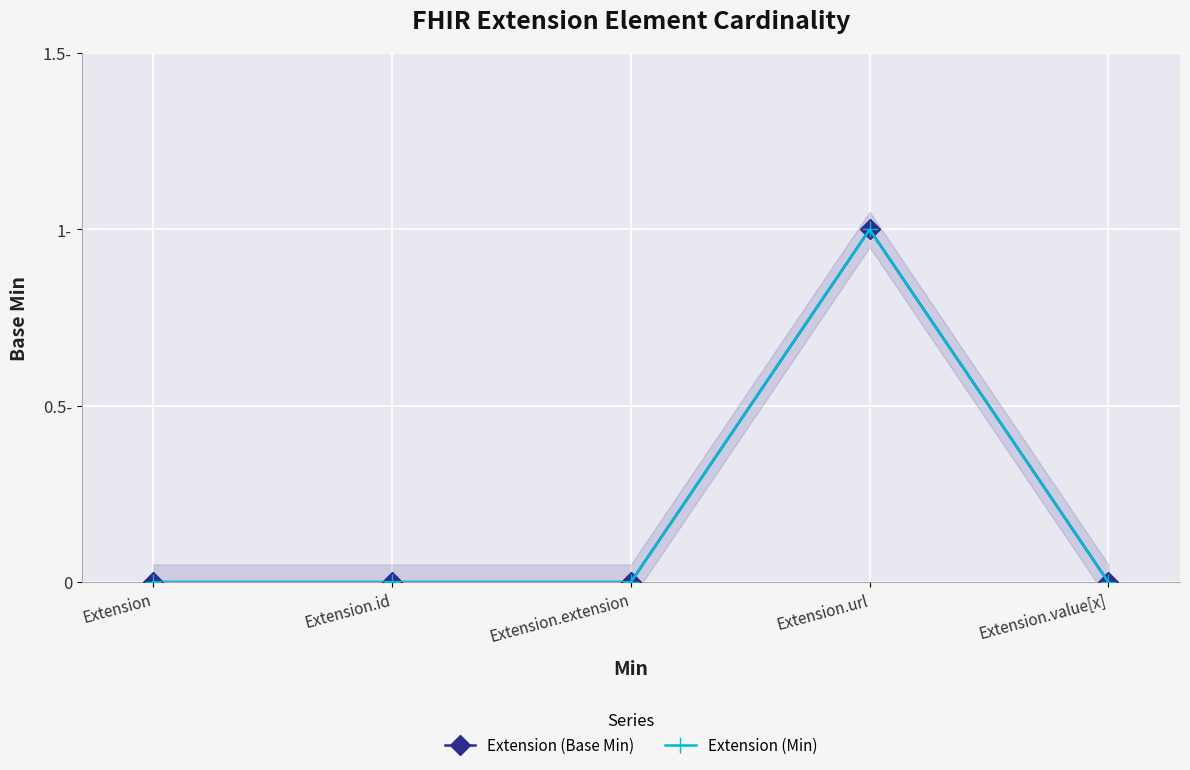

True or false: Extension (Base Min) and Extension (Min) intersect in this chart.

False